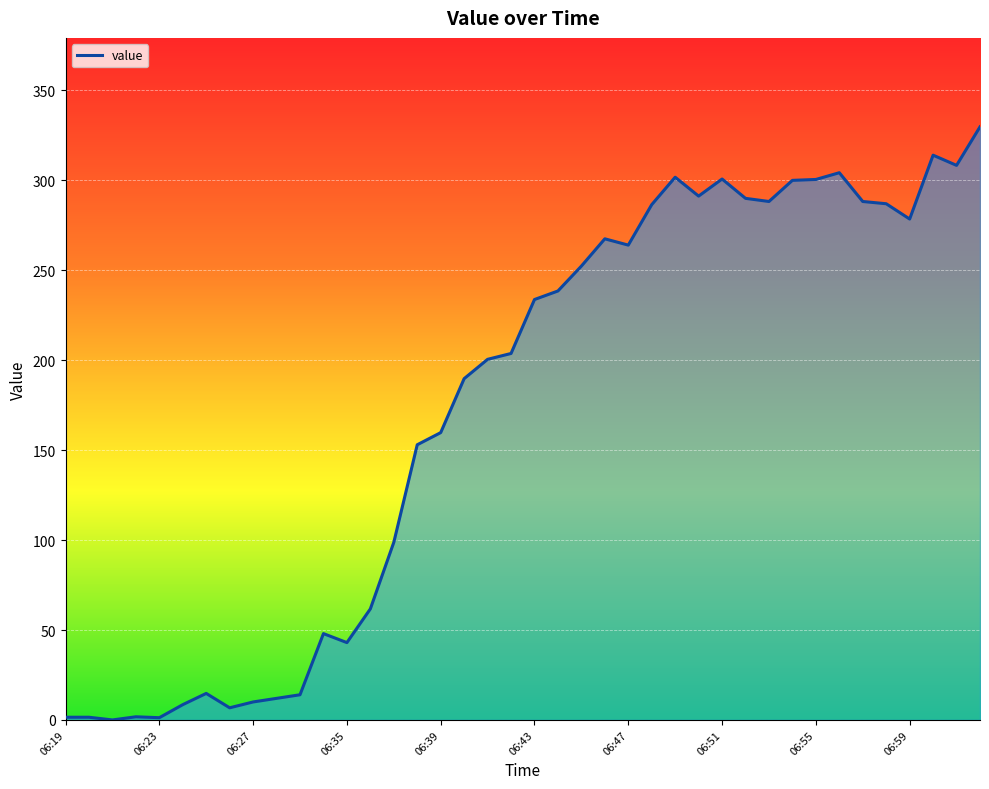

What is the greatest value displayed?

329.8